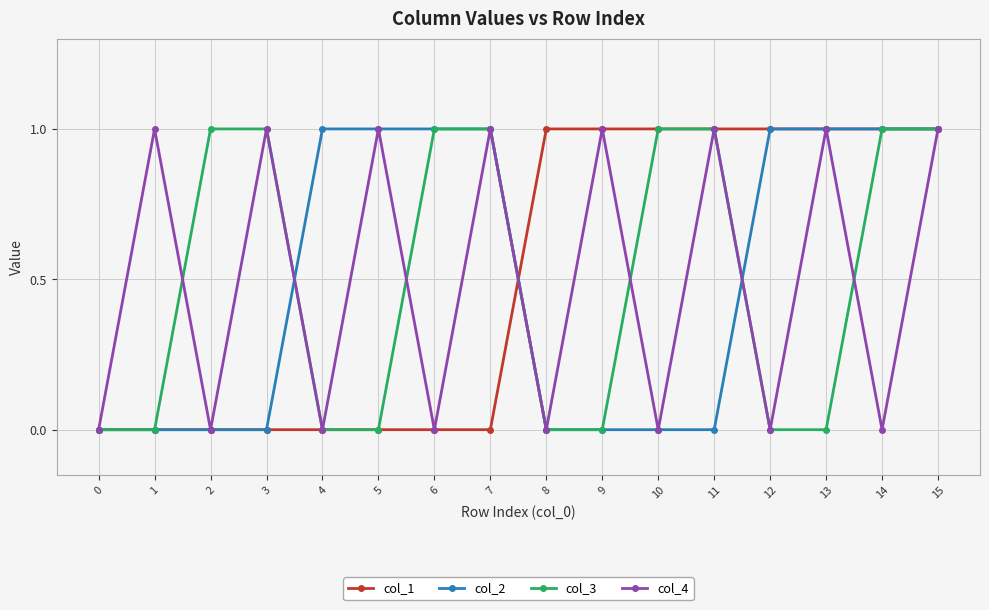

Is it true that col_3 equals 2 at 15?

False